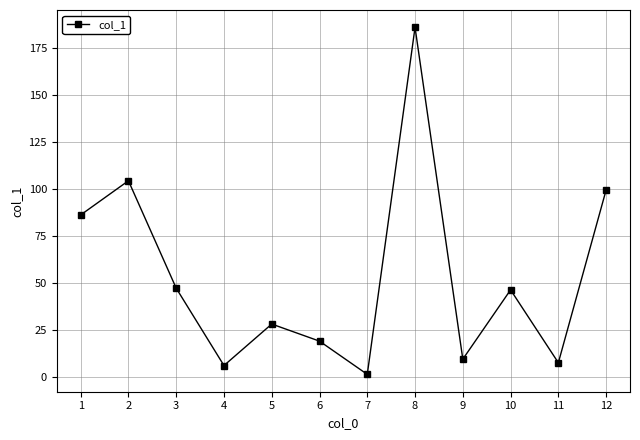

Is it true that the value at 9 is 2.9?

False